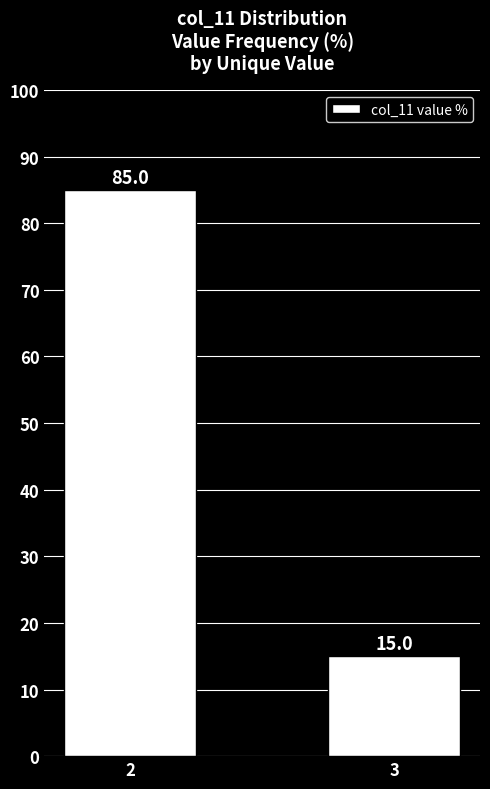

What is the smallest value displayed?

15